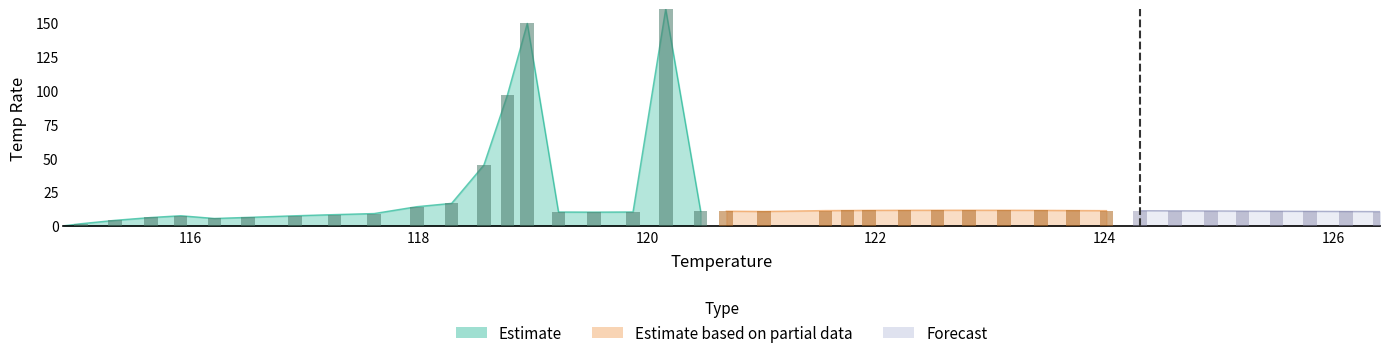

Which has a higher value, 122.25 or 121.94?

122.25